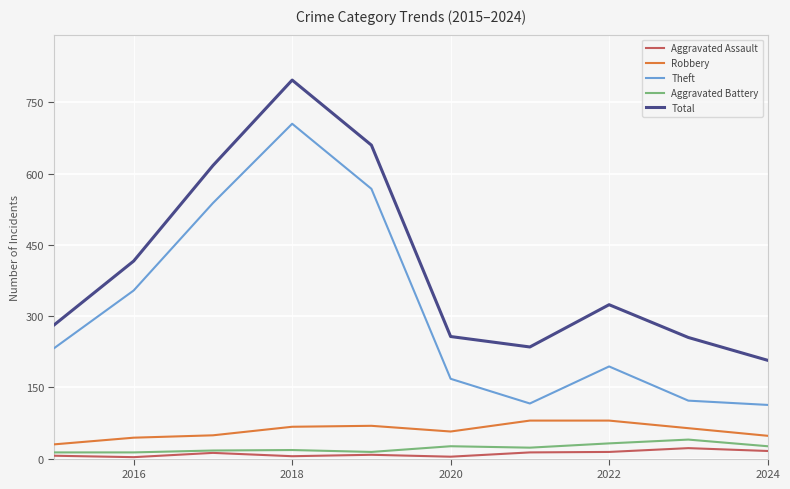

True or false: Robbery has more than 0 interior local peaks.

True